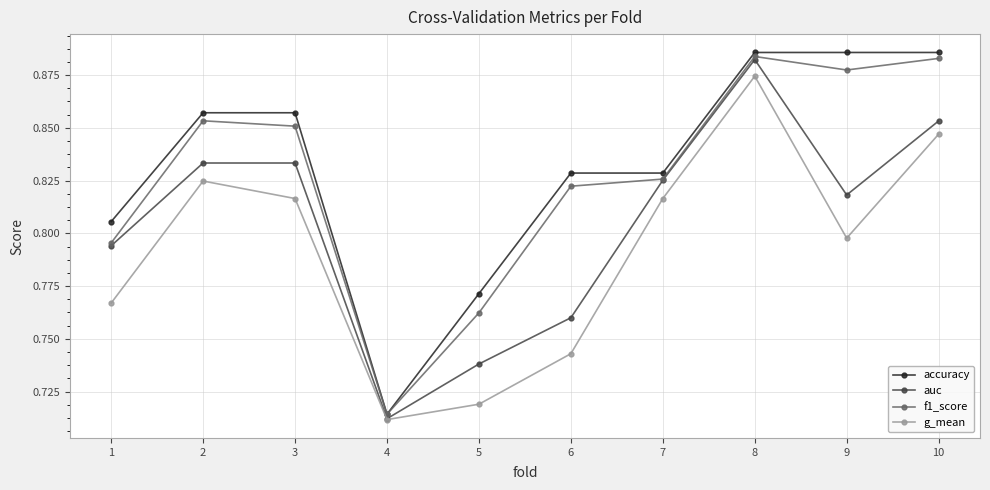

How many interior local peaks does the f1_score series have?

2